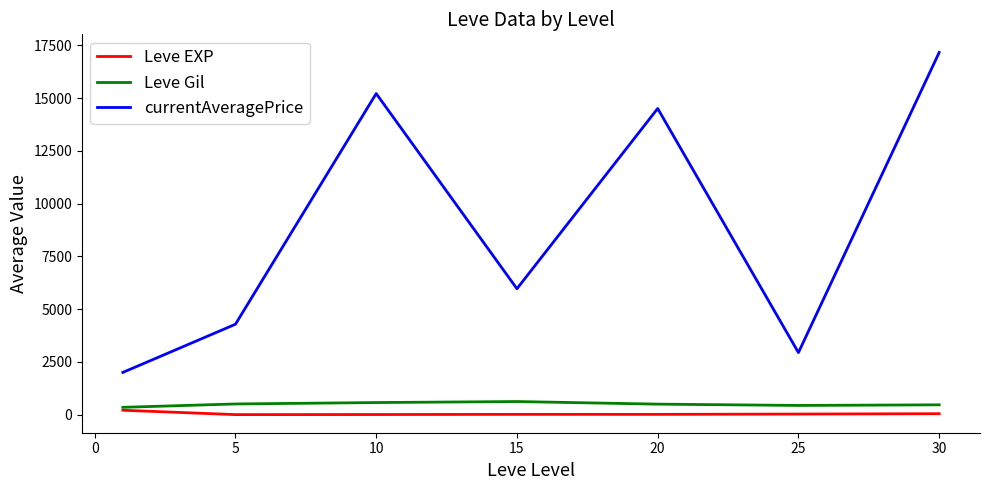

True or false: currentAveragePrice and Leve Gil cross at least once.

False